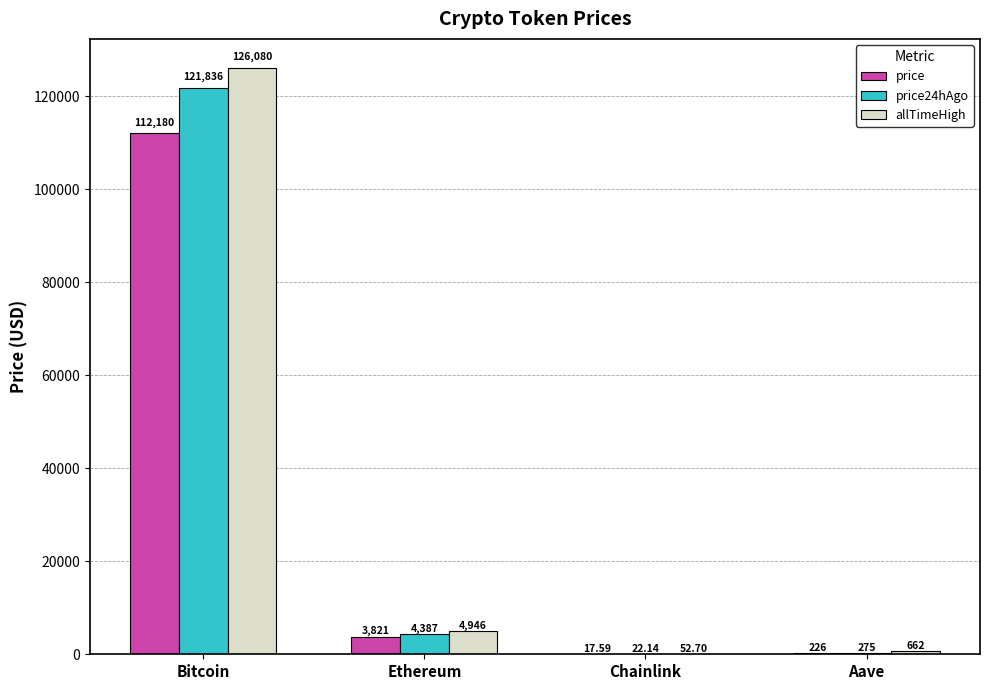

What is the sum of all price values?

116244.7